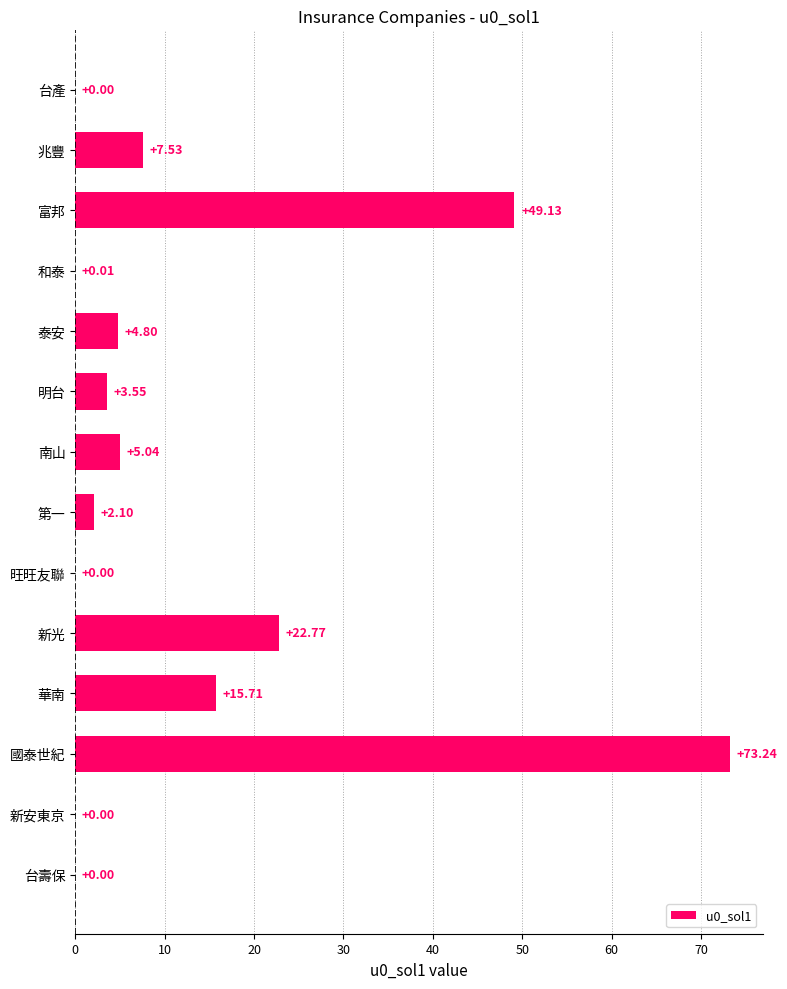

Between 國泰世紀 and 兆豐, which is larger?

國泰世紀